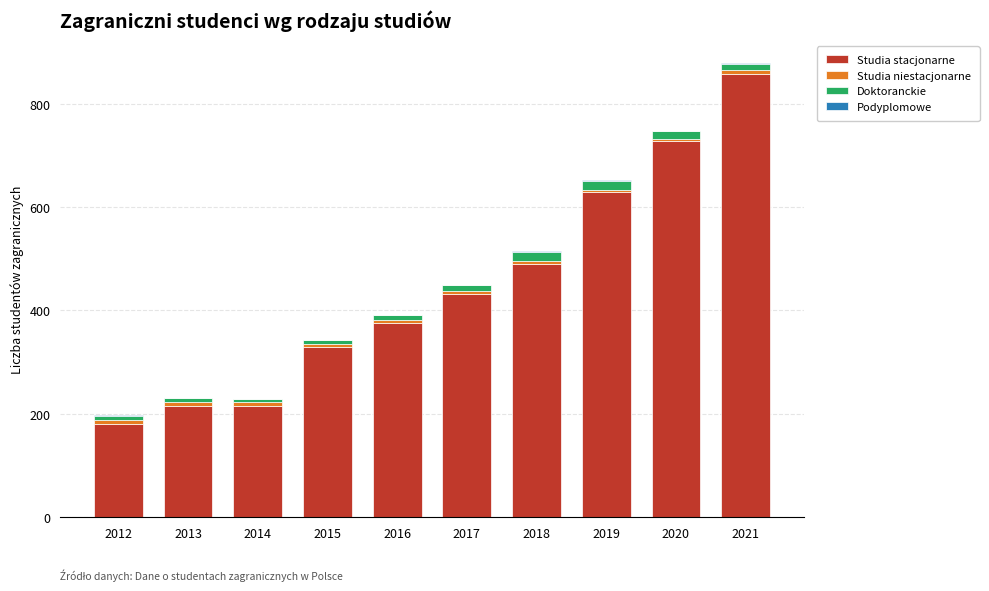

How many data points does each series have?

10